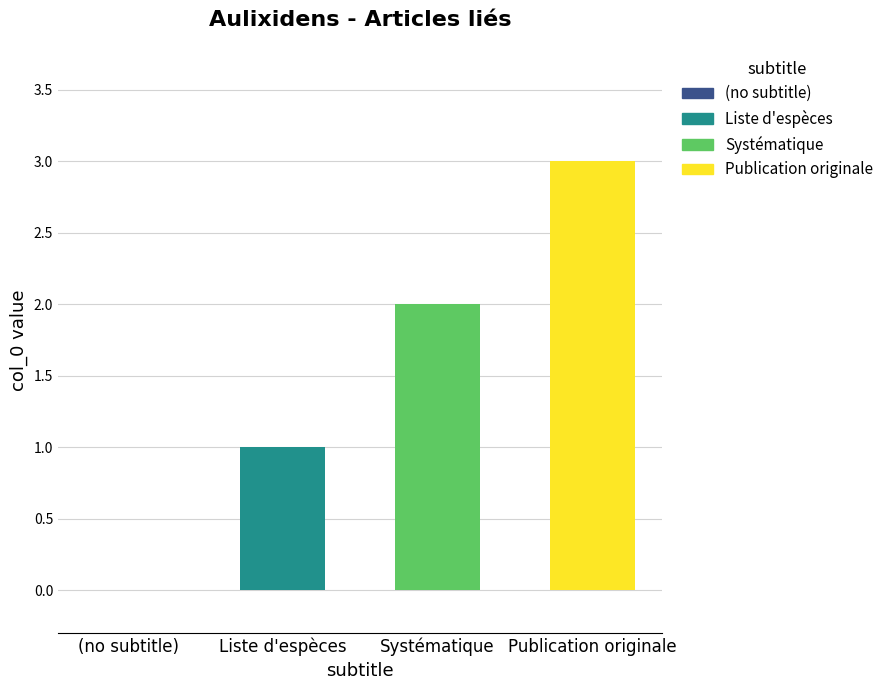

The value at Publication originale is 3. True or false?

True